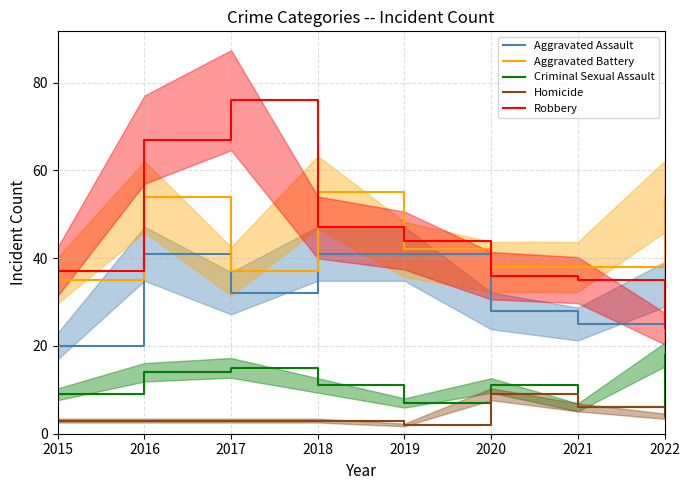

What is the maximum value shown in the chart?

76